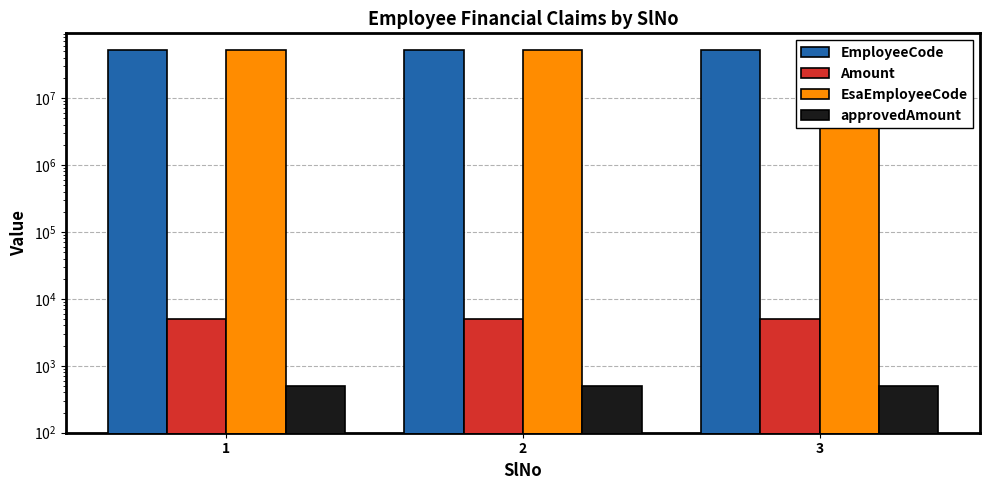

How many bars are there in total?

12